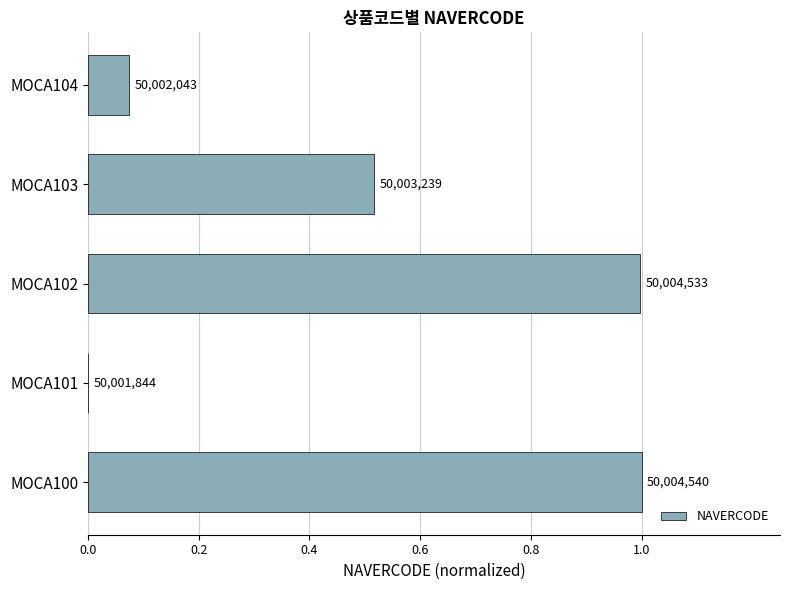

Are the bars horizontal?

Yes